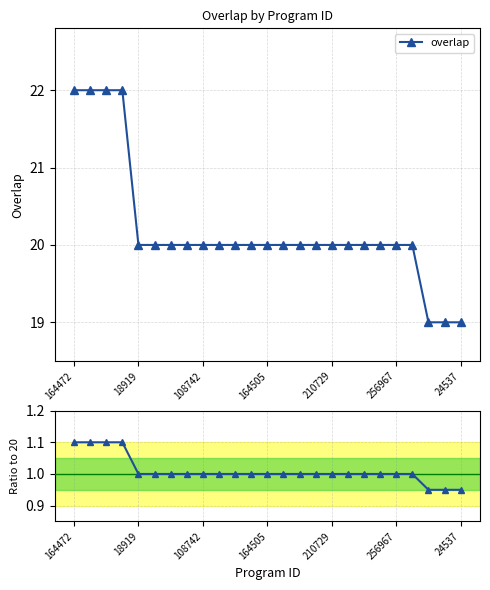

What position from the right is 108742?

17